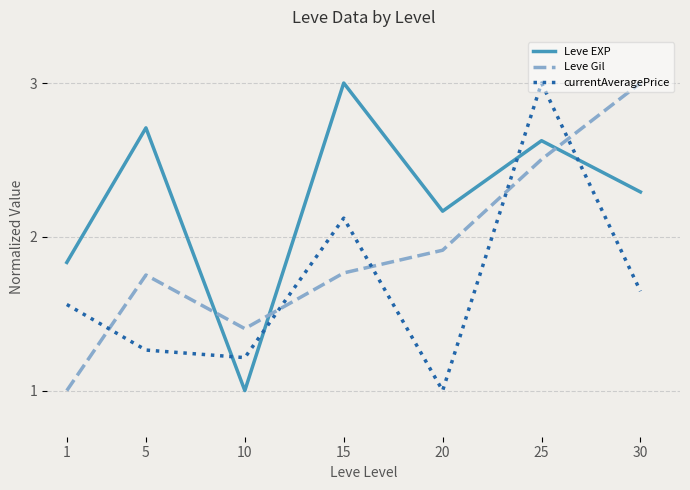

What is the spread (max minus min) of values at 1?

0.8